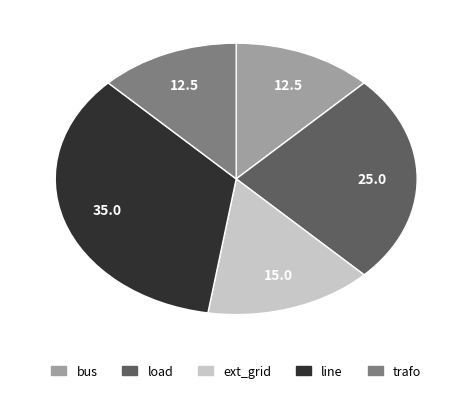

True or false: line accounts for 35% of the total.

True